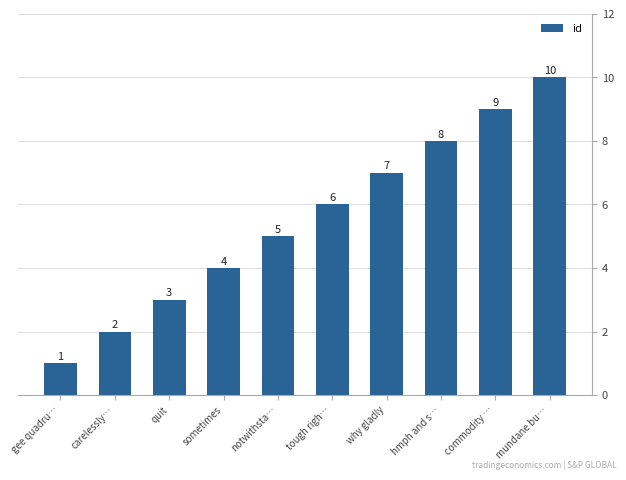

Rank the categories by value from lowest to highest.

gee quadru…, carelessly…, quit, sometimes, notwithsta…, tough righ…, why gladly, hmph and s…, commodity …, mundane bu…